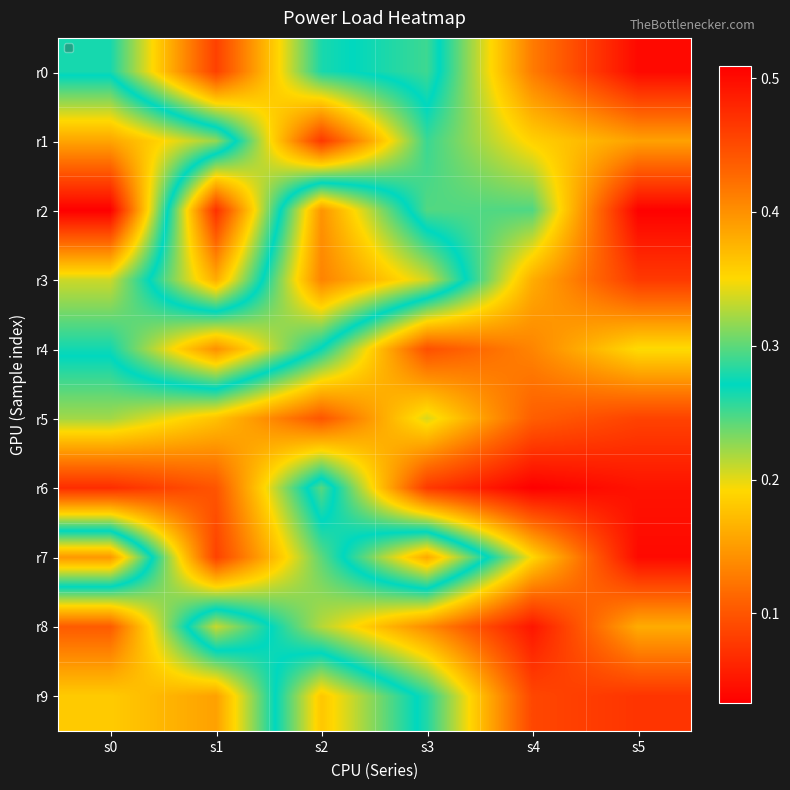

At which category is the sum across all series the highest?

s0